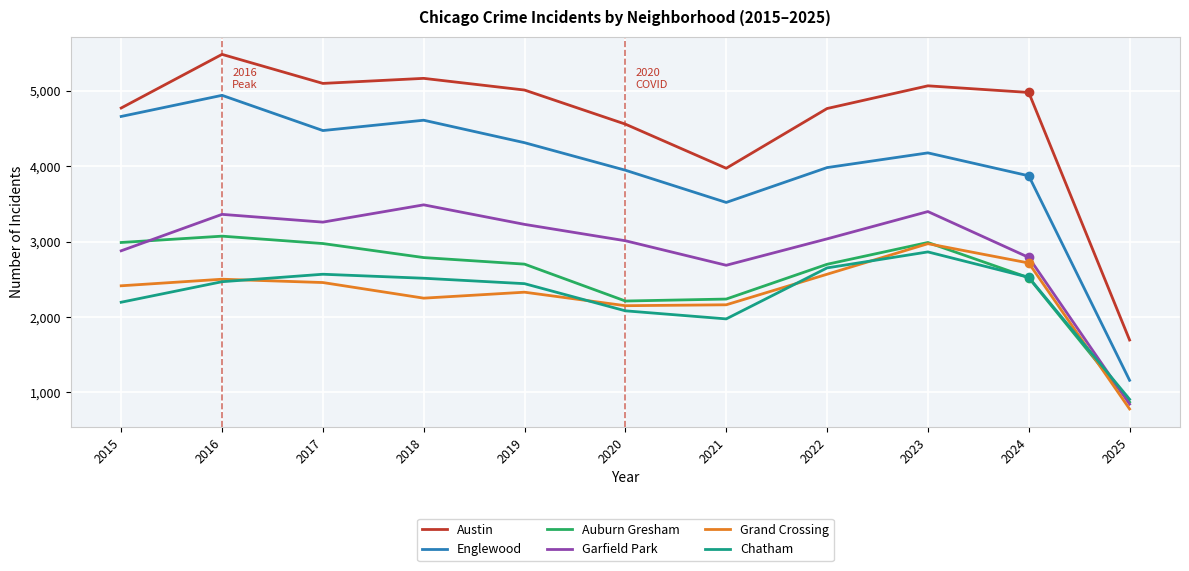

What is the spread (max minus min) of values at 2020?

2475